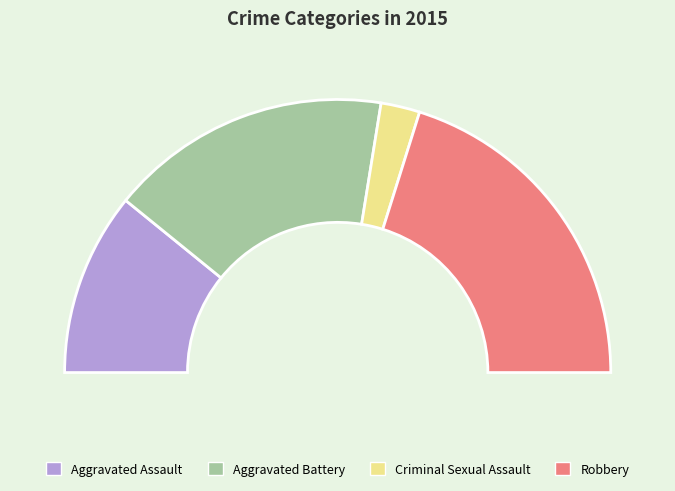

Is there any slice that represents more than half of the pie?

No